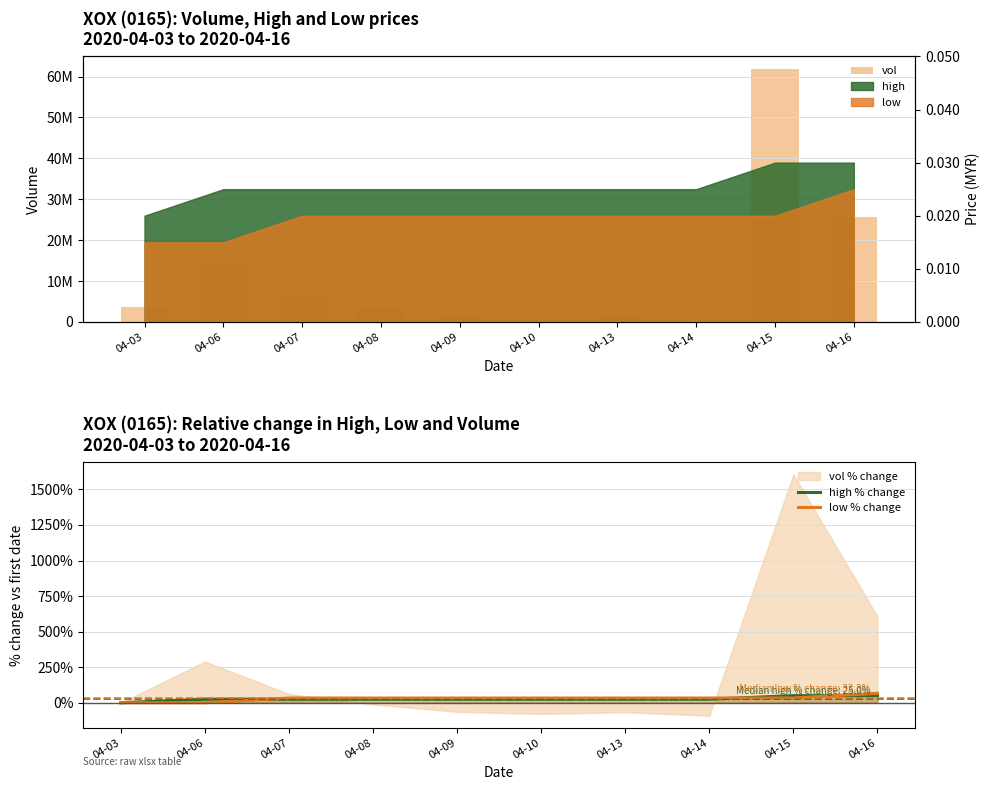

What is the value of the vol bar at the 10th from the left?

25625800.0